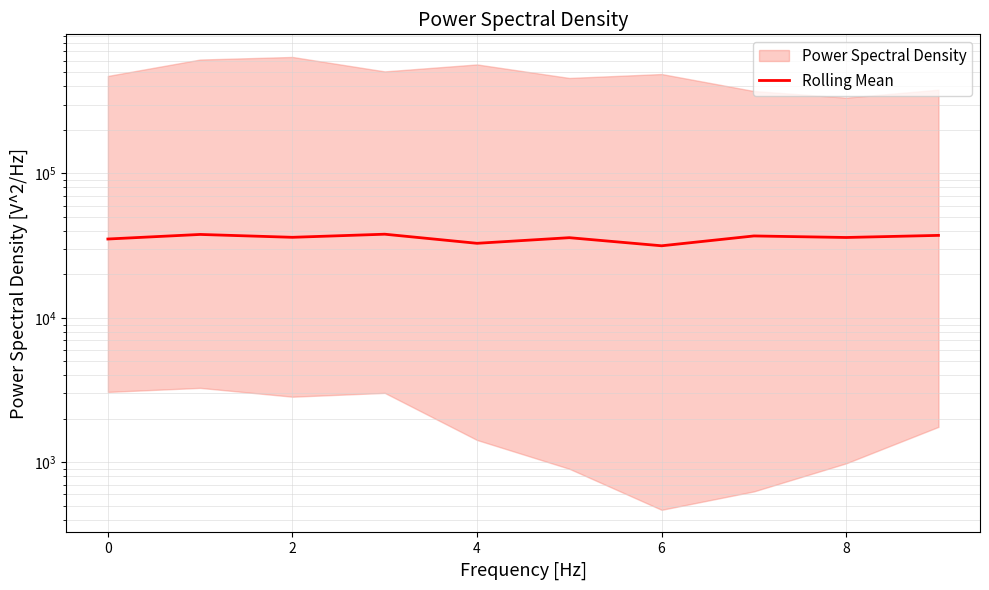

How many lines are shown in the chart?

1